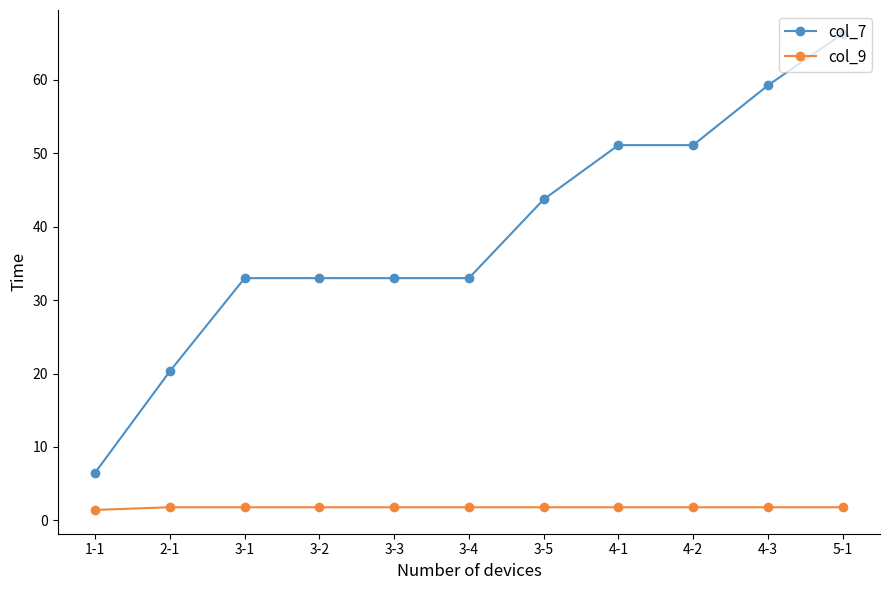

What are all the series names shown in the legend?

col_7, col_9